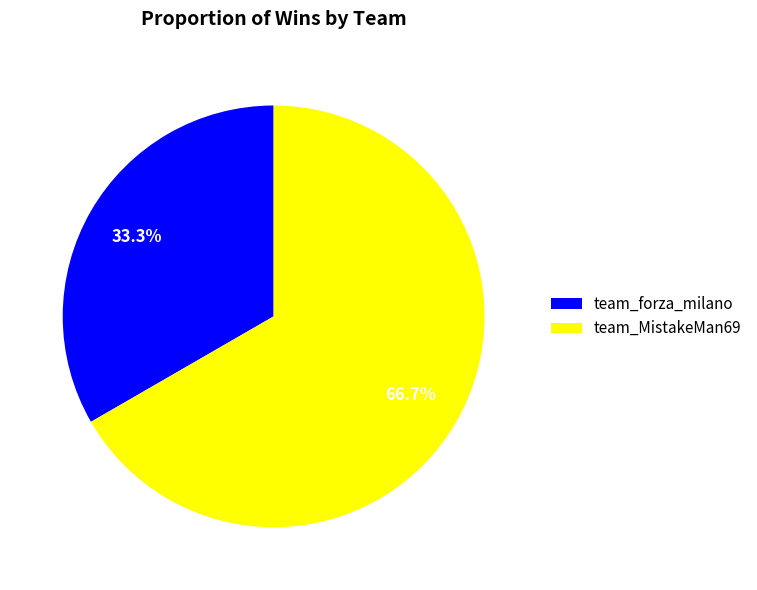

Which has a higher value, team_MistakeMan69 or team_forza_milano?

team_MistakeMan69